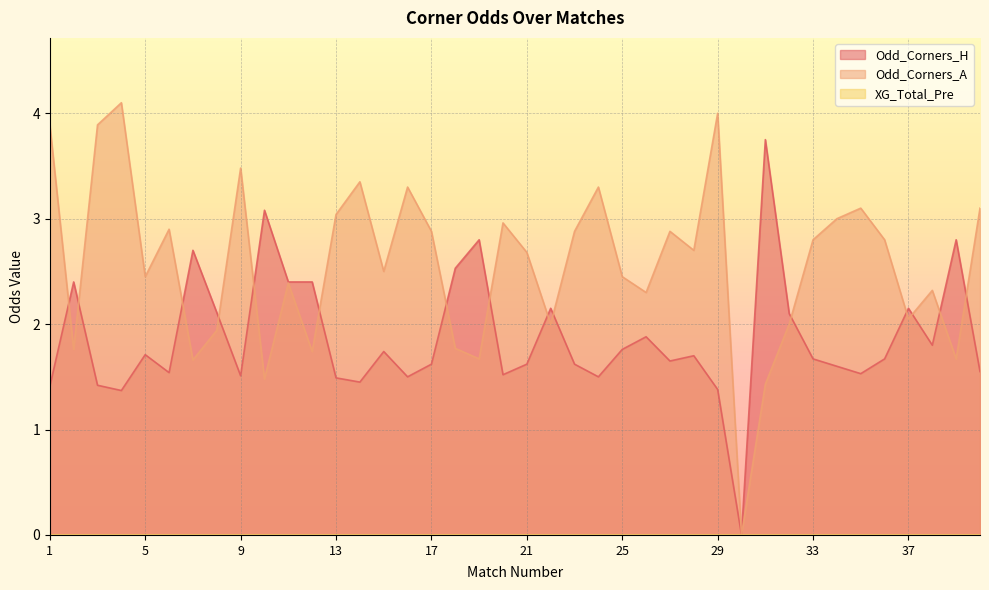

What is the value of the Odd_Corners_A point at the 32nd from the left?

2.0